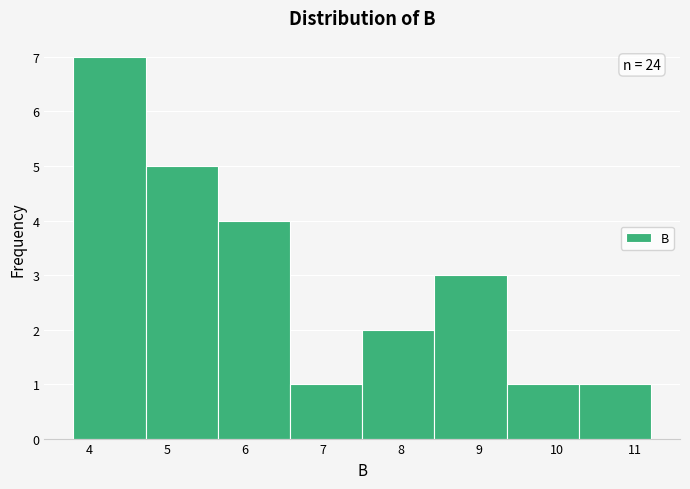

Over which range of the x-axis is the bar tallest?

3.8 to 4.7